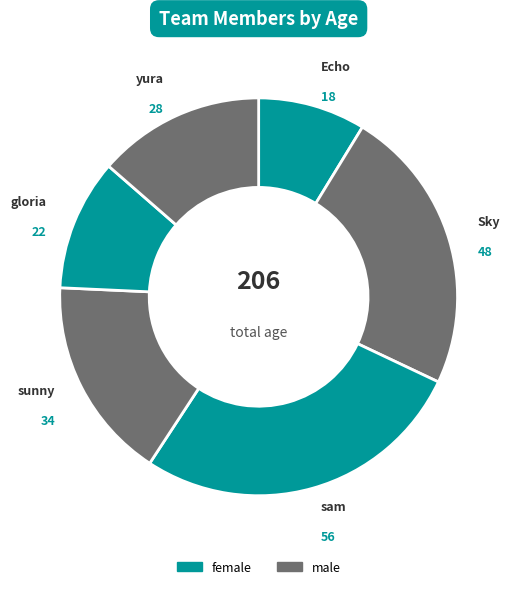

To the nearest percent, what is the average slice percentage?

17%